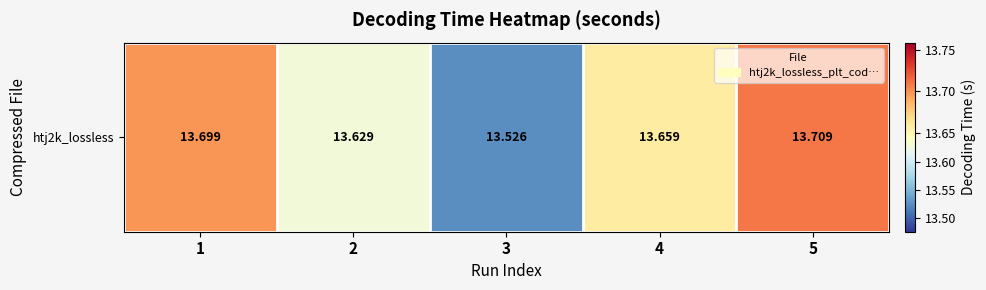

Between 1 and 2, which is larger?

1